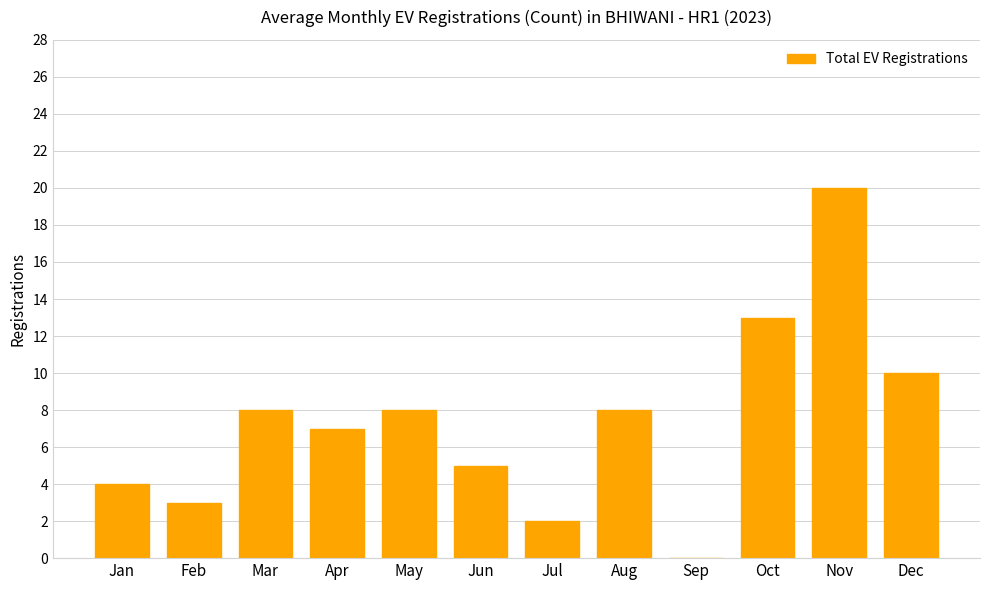

Which category has the highest value across all series?

Nov